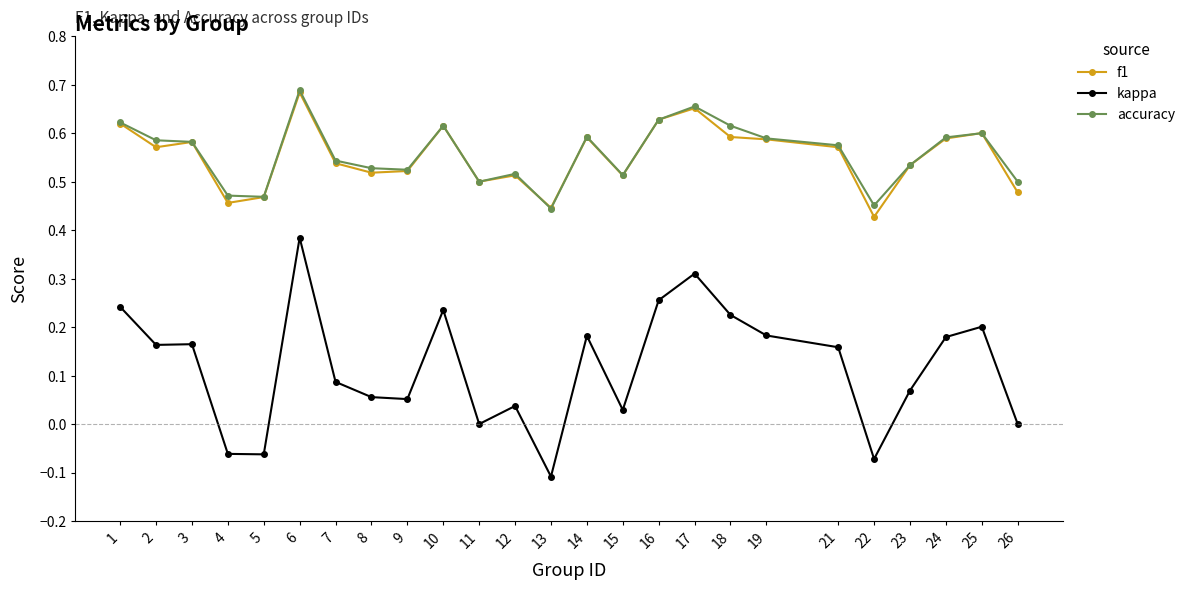

Which series has the largest range (max minus min)?

kappa